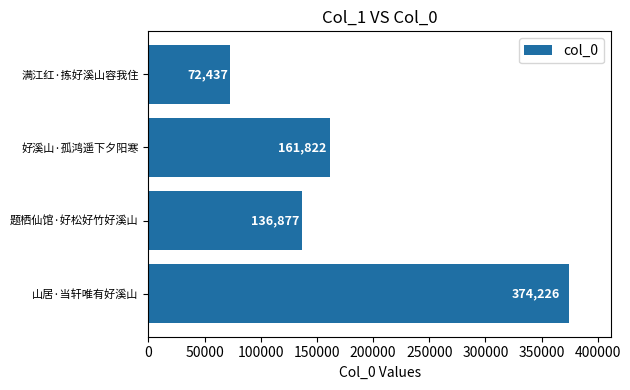

Which category has the lowest value across all series?

满江红·拣好溪山容我住